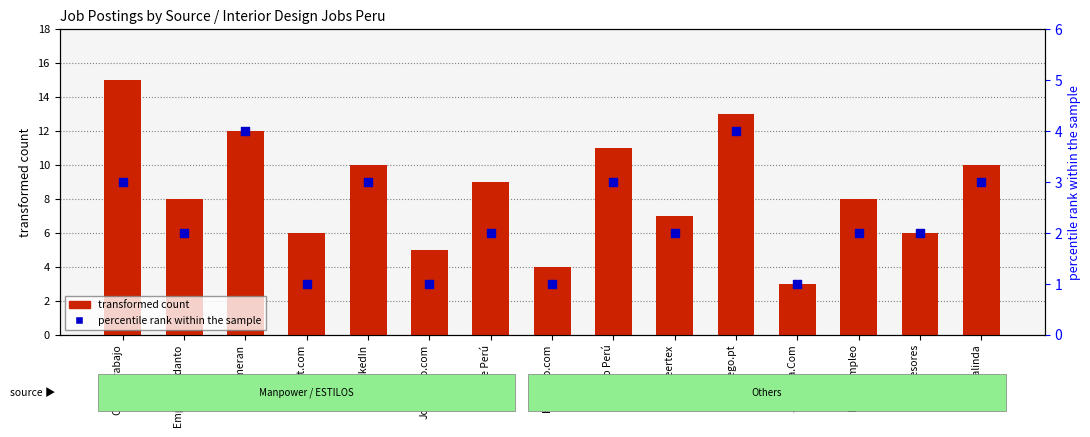

Which series reaches the maximum Y coordinate?

transformed count